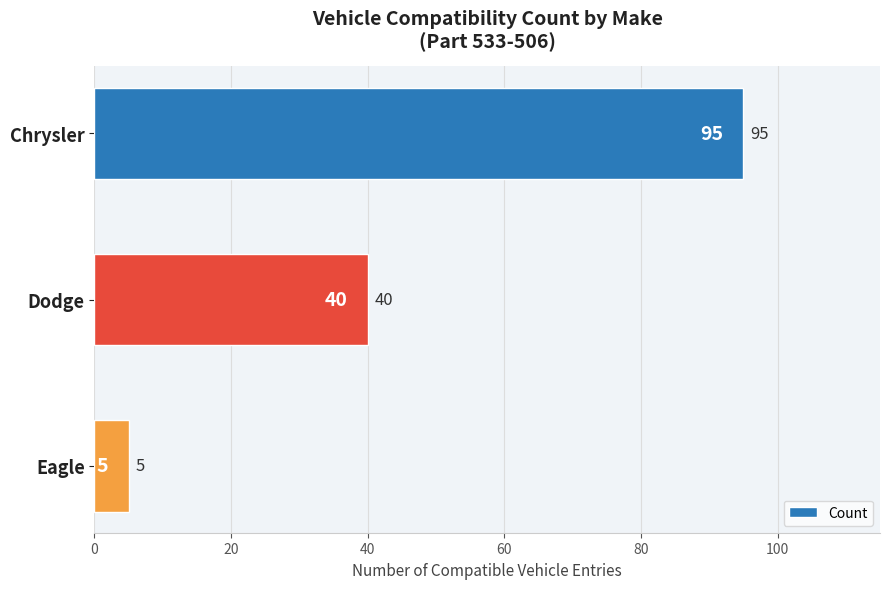

Count the values in the range 5 to 95.

3